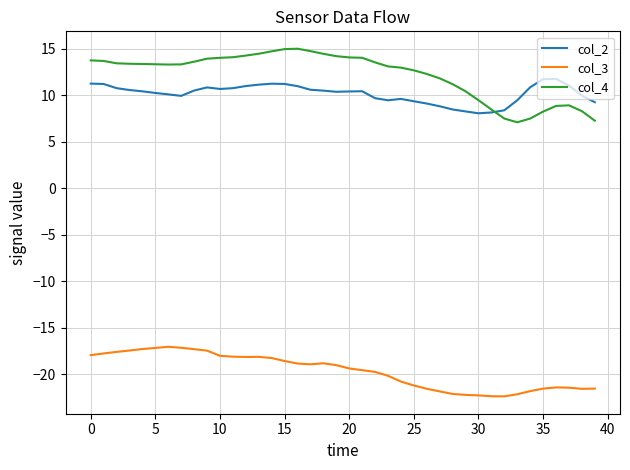

What is the minimum value shown in the chart?

-22.4